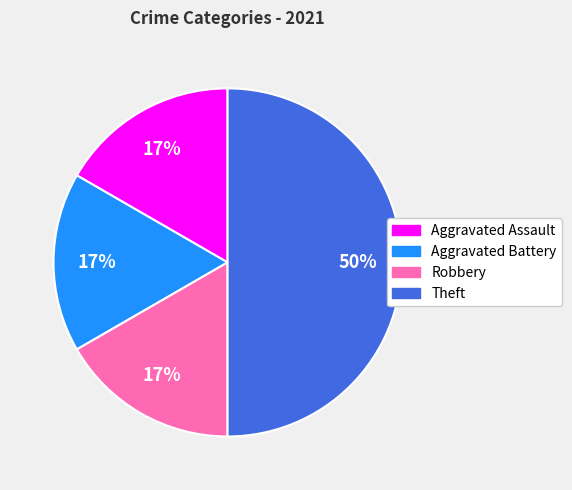

Does Aggravated Assault account for over 50% of the chart?

No